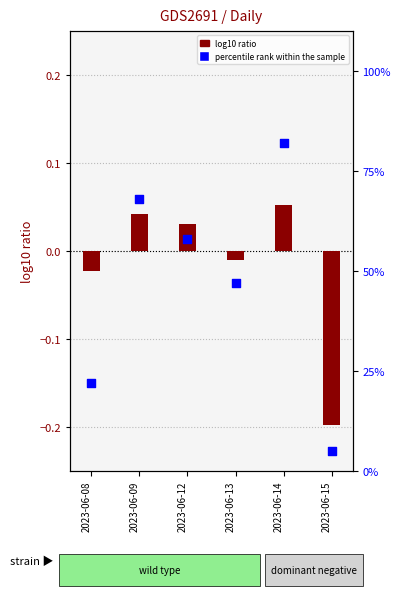

What is the total value across all series at 2023-06-13?

47.0